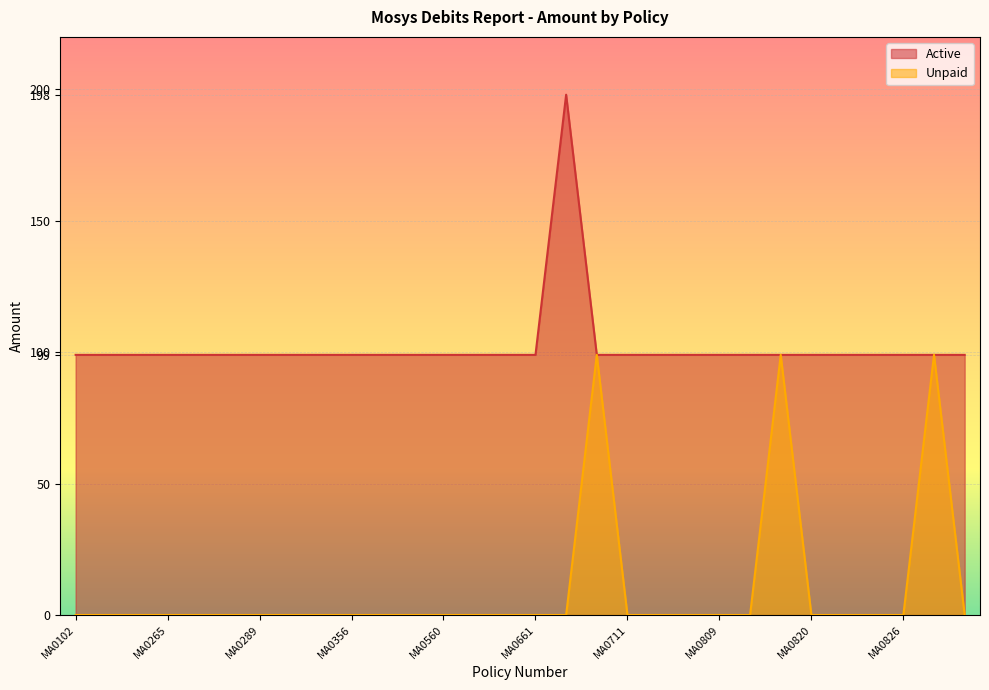

What is the sum of all Unpaid values?

297